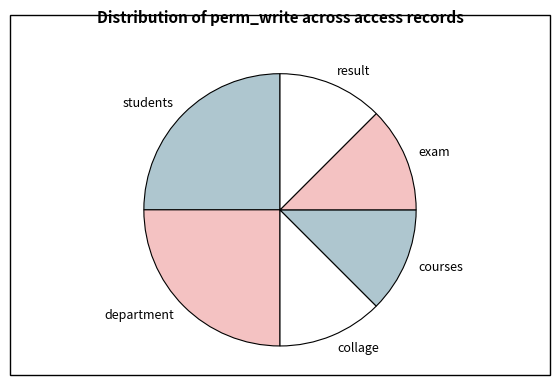

True or false: result accounts for 1% of the total.

False